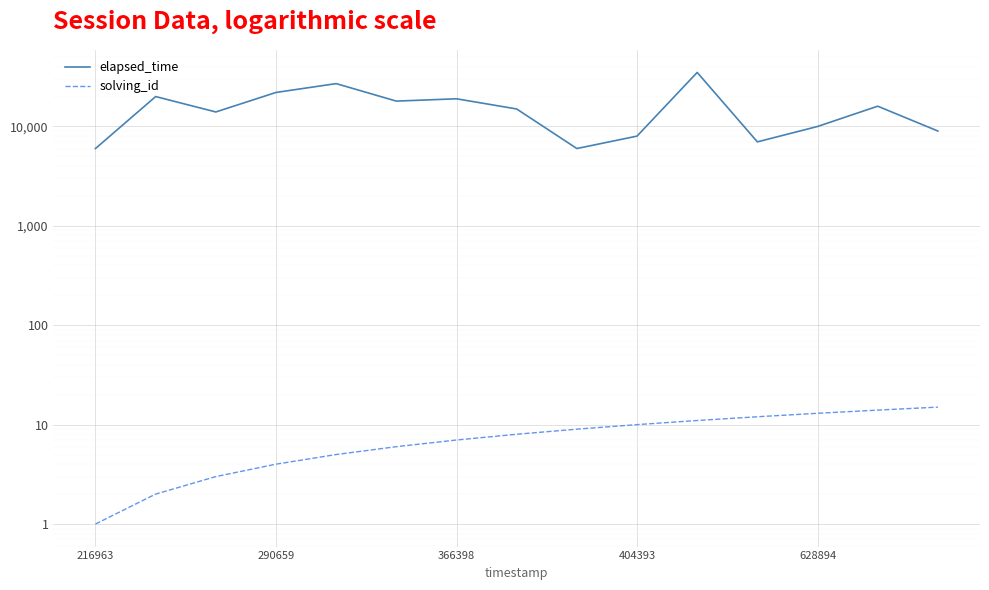

True or false: solving_id and elapsed_time intersect in this chart.

False